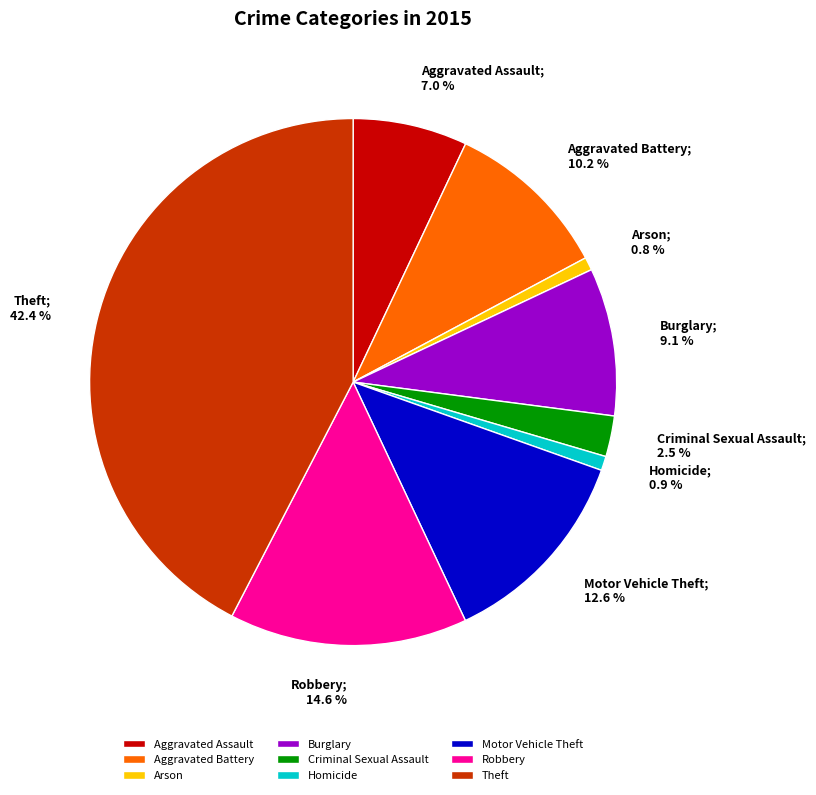

Which slice is the largest?

Theft